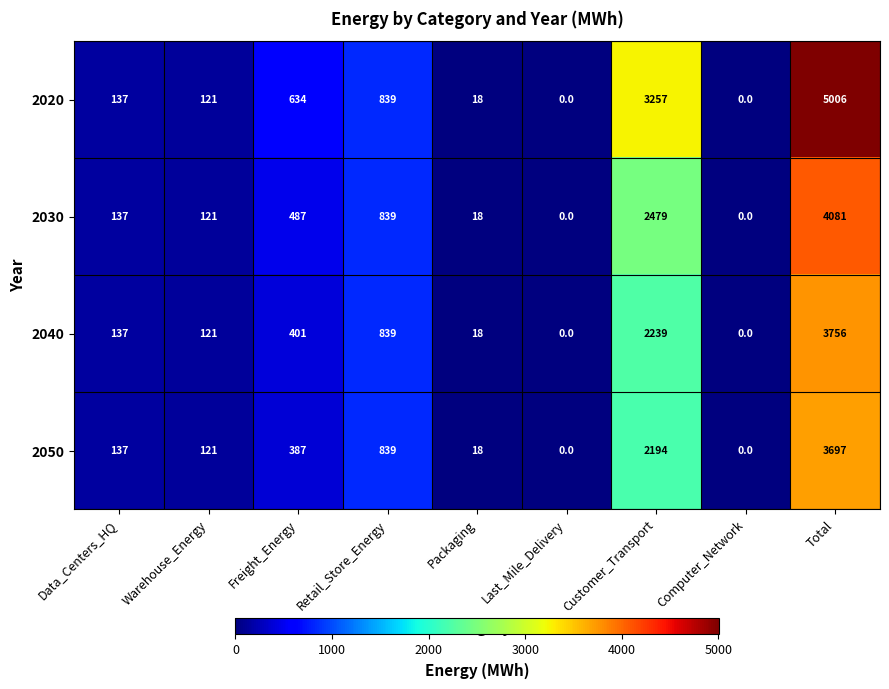

Which category has the highest value across all series?

Total